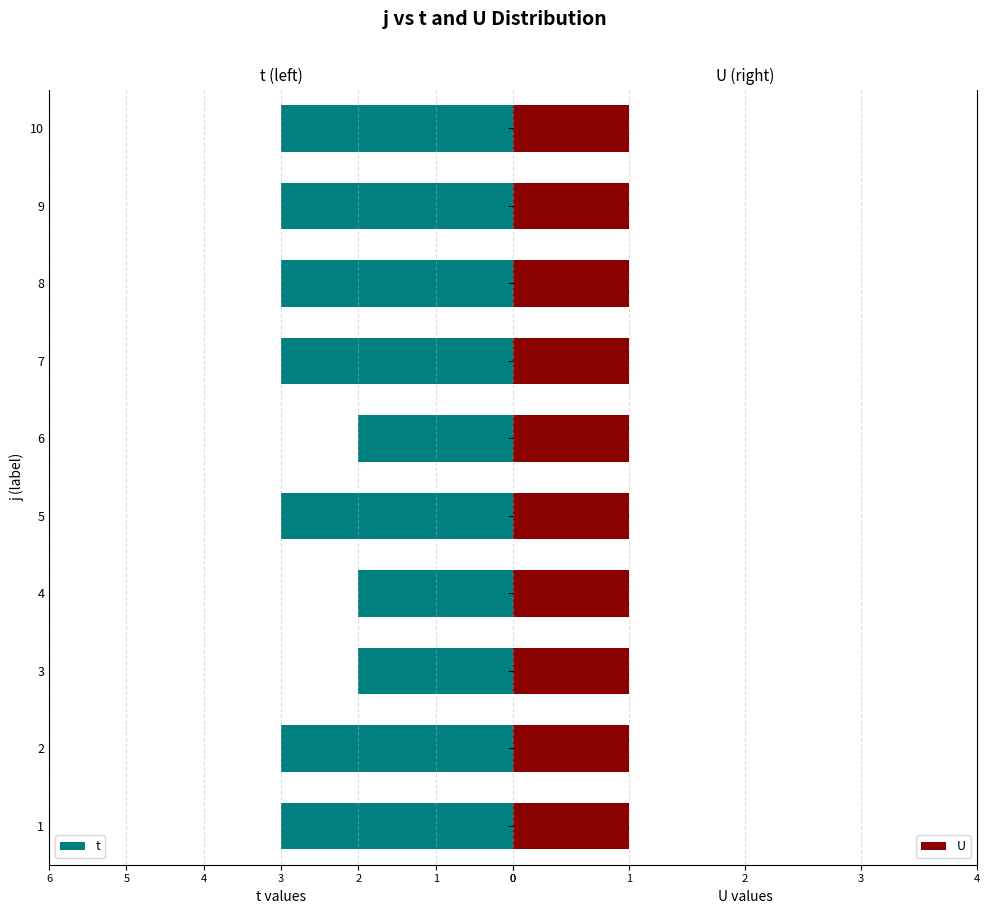

The t series shows 2 at 3. True or false?

True